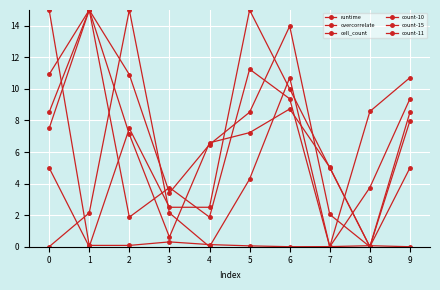

Reading left to right, list all the values displayed in this chart.

runtime: 0=15.0	1=0.1	2=0.1	3=0.3	4=0.1	5=0.1	6=0.0	7=0.0	8=0.1	9=0.0
overcorrelate: 0=10.9	1=15.0	2=7.1	3=0.6	4=6.6	5=7.2	6=8.7	7=5.0	8=0.0	9=8.0
cell_count: 0=8.5	1=15.0	2=10.9	3=3.4	4=6.5	5=8.5	6=14.0	7=2.0	8=0.0	9=8.5
count-10: 0=0.0	1=2.1	2=15.0	3=2.1	4=0.0	5=4.3	6=10.7	7=0.0	8=8.6	9=10.7
count-15: 0=7.5	1=15.0	2=1.9	3=3.8	4=1.9	5=11.2	6=9.4	7=0.0	8=3.8	9=9.4
count-11: 0=5.0	1=0.0	2=7.5	3=2.5	4=2.5	5=15.0	6=10.0	7=5.0	8=0.0	9=5.0